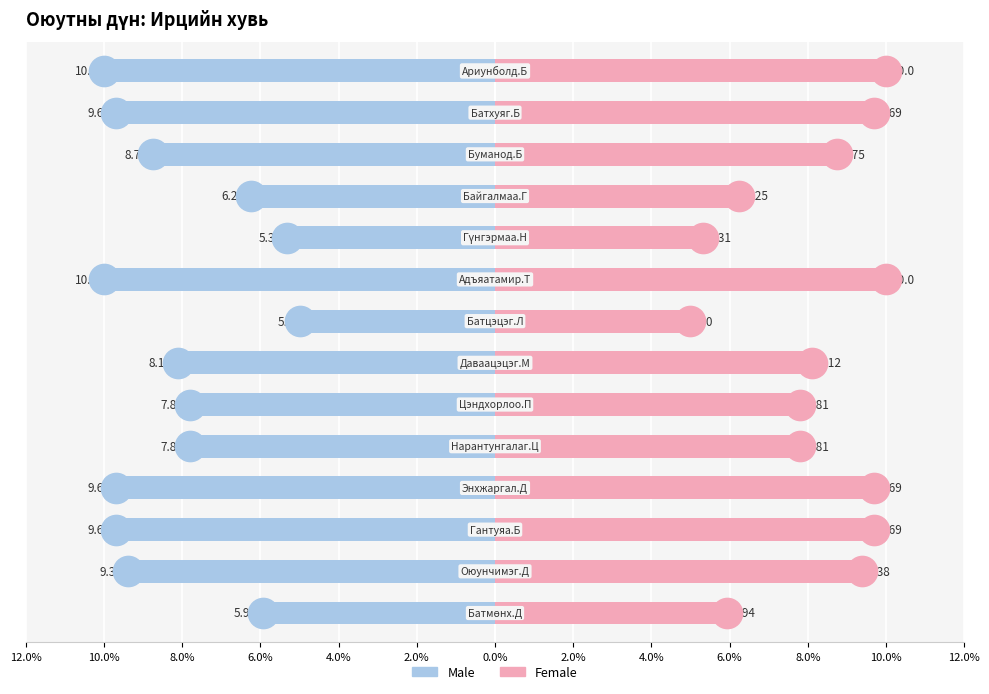

What is the sum of all Male values?

-113.4